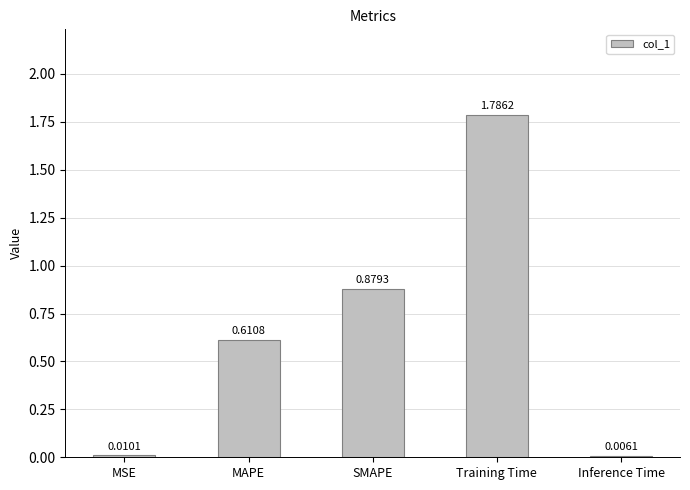

Between MSE and Inference Time, which is larger?

MSE